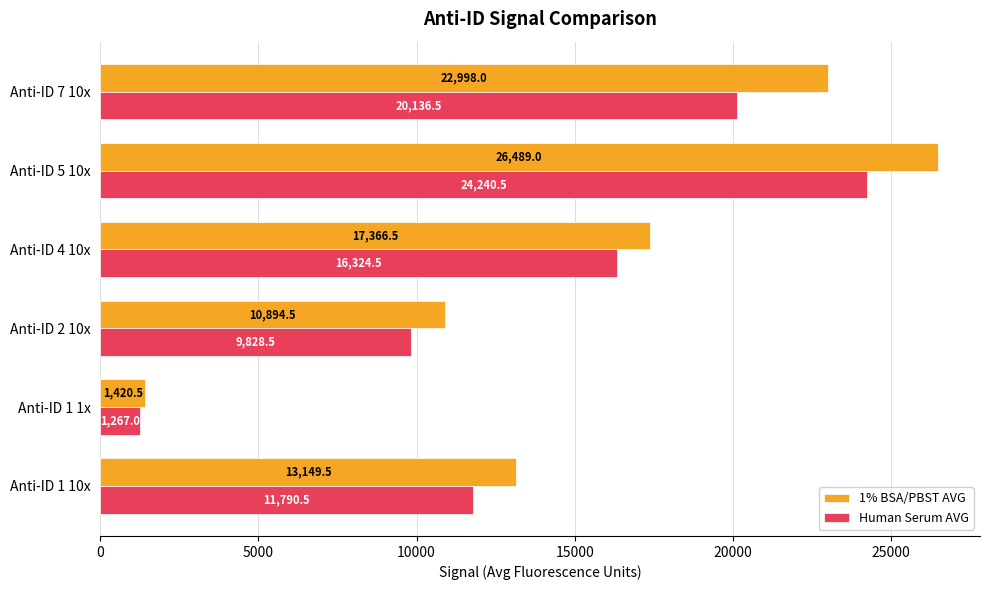

Where is Human Serum AVG nearest to the value 12753?

Anti-ID 1 10x